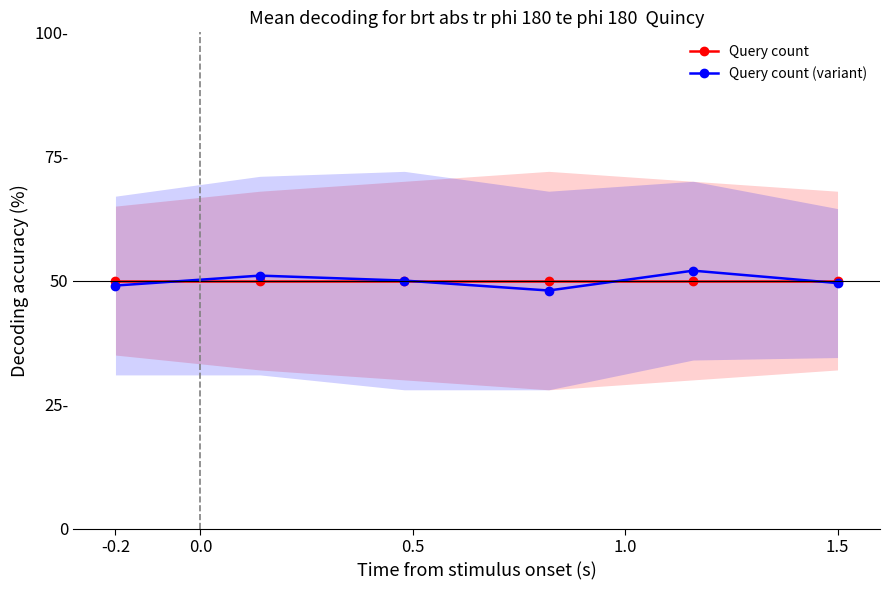

Which series has the largest range (max minus min)?

Query count (variant)